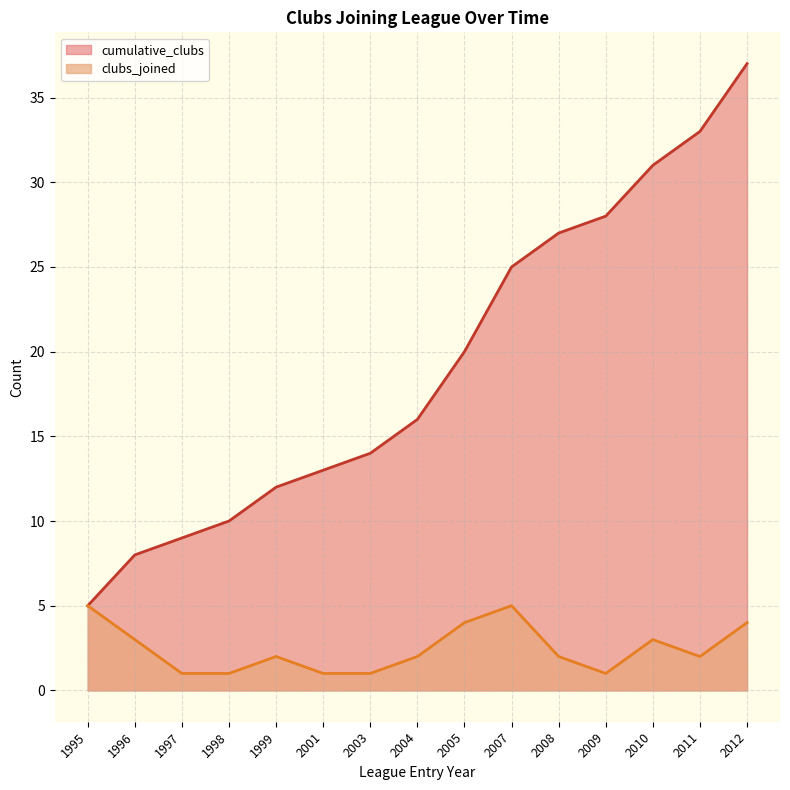

True or false: the data has more than 1 interior local peaks.

False